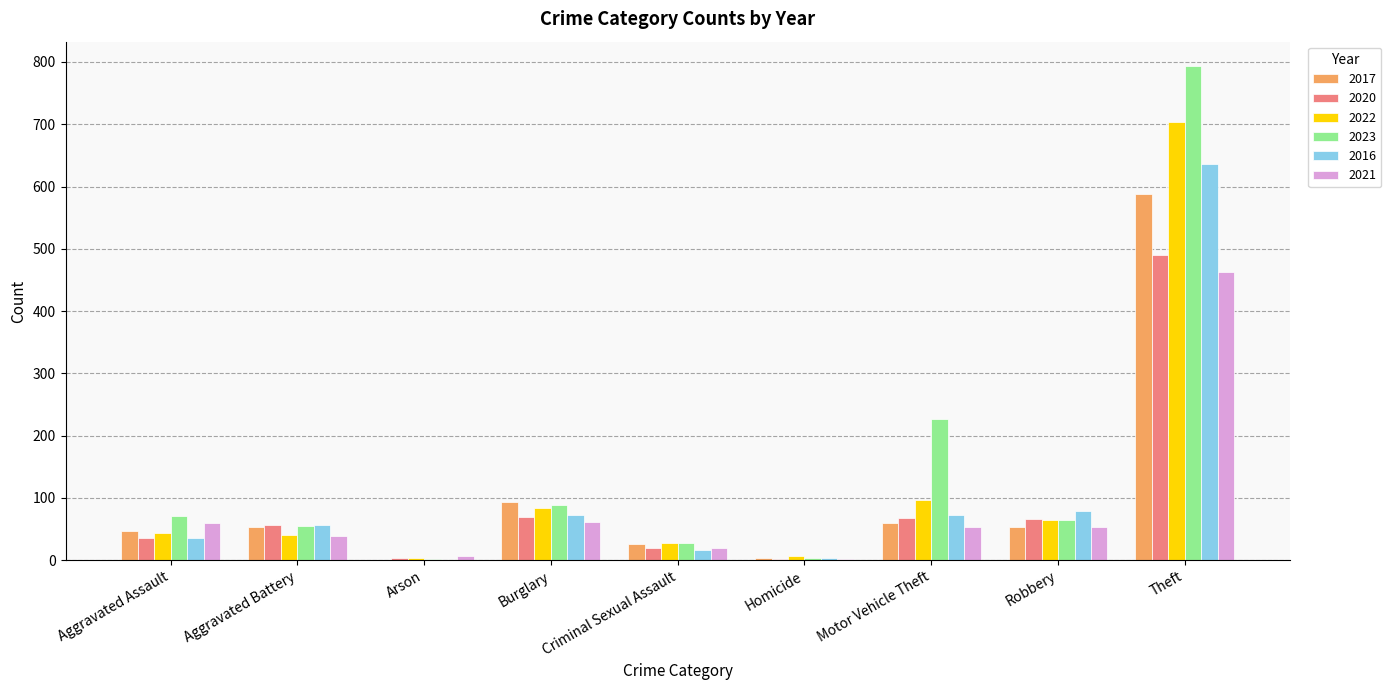

What is the maximum value shown in the chart?

793